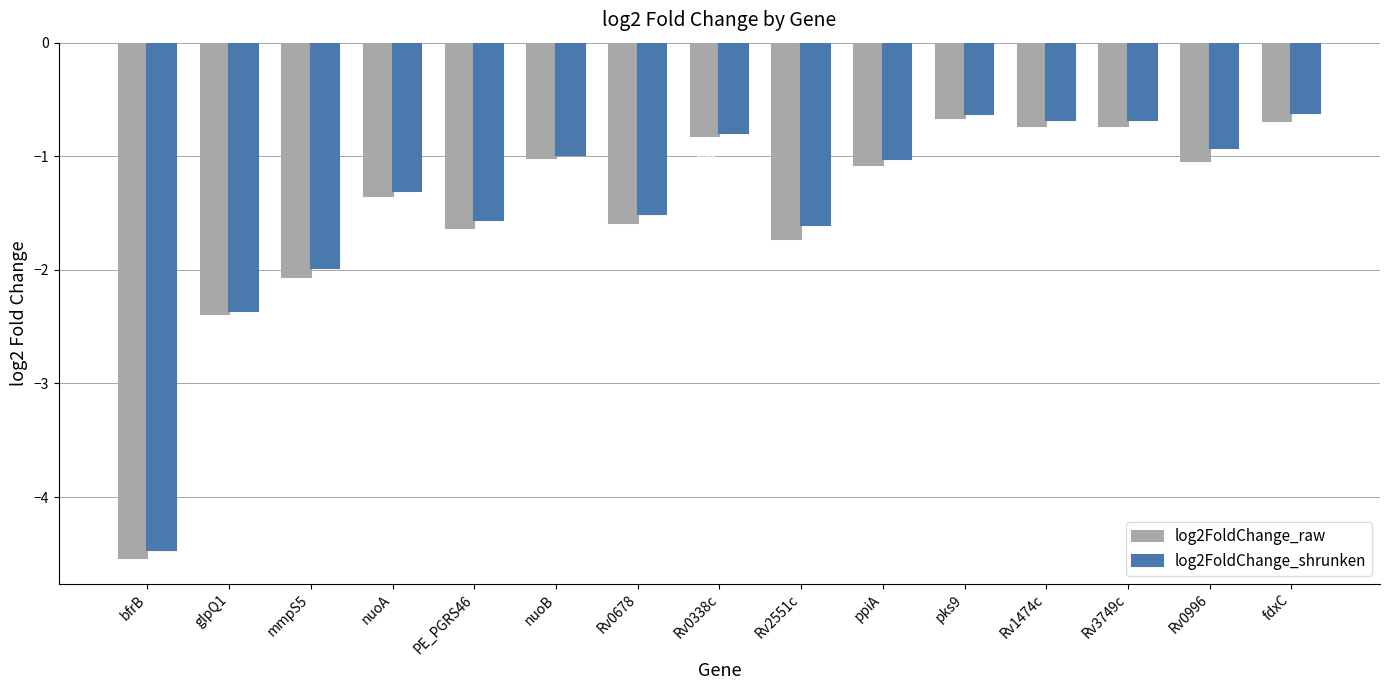

Where does the log2FoldChange_shrunken series first go above -1?

nuoB